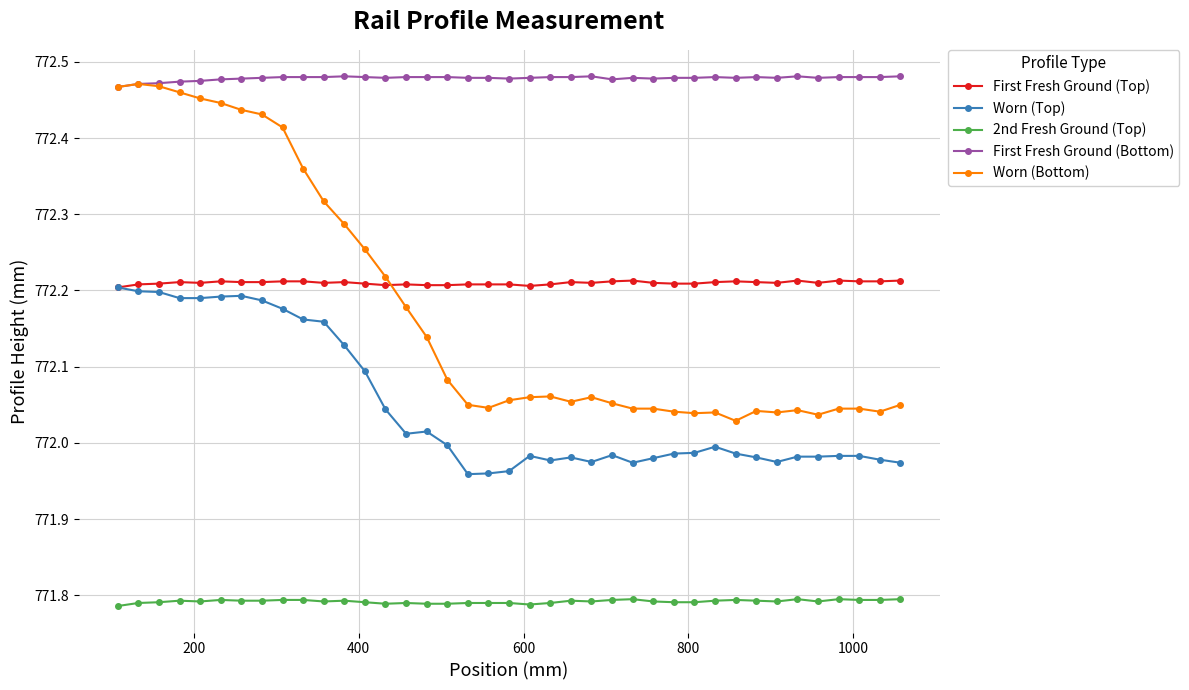

List the series in order of their peak value, highest first.

First Fresh Ground (Bottom), Worn (Bottom), First Fresh Ground (Top), Worn (Top), 2nd Fresh Ground (Top)